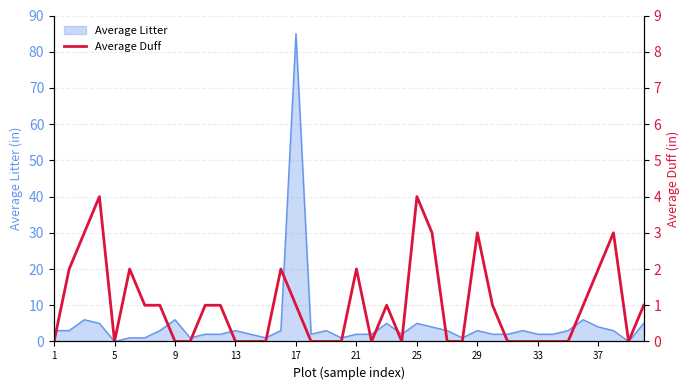

True or false: the data shows 0 at 1.

True